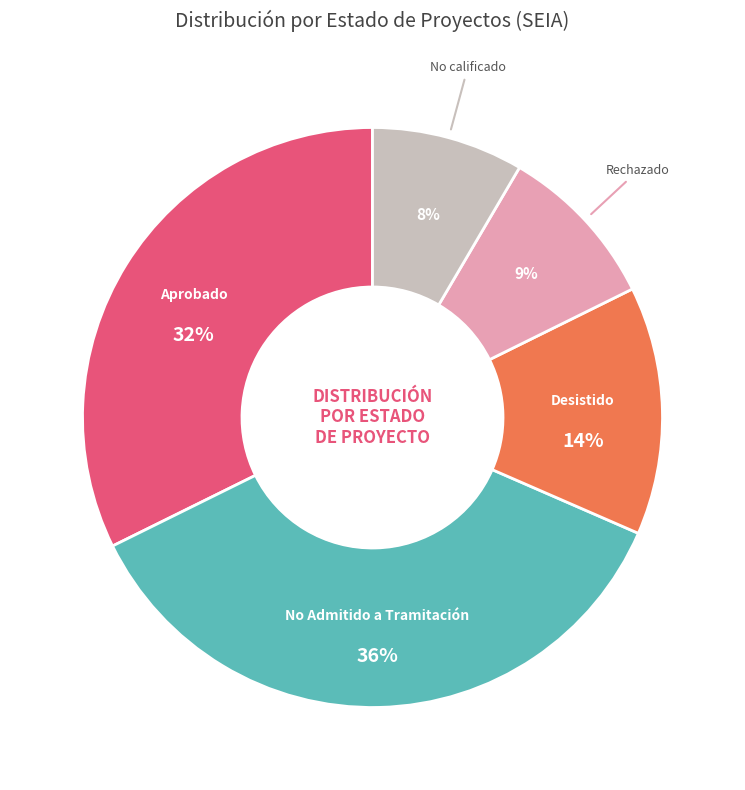

What is the largest slice in the pie chart?

No Admitido a Tramitación